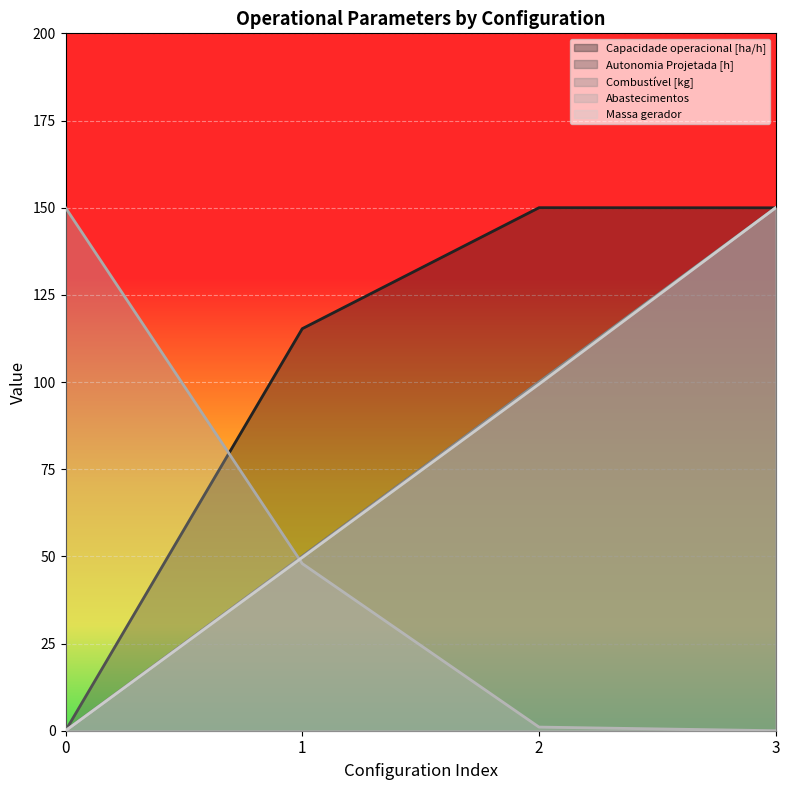

Does the chart display data point markers on the line(s)?

No